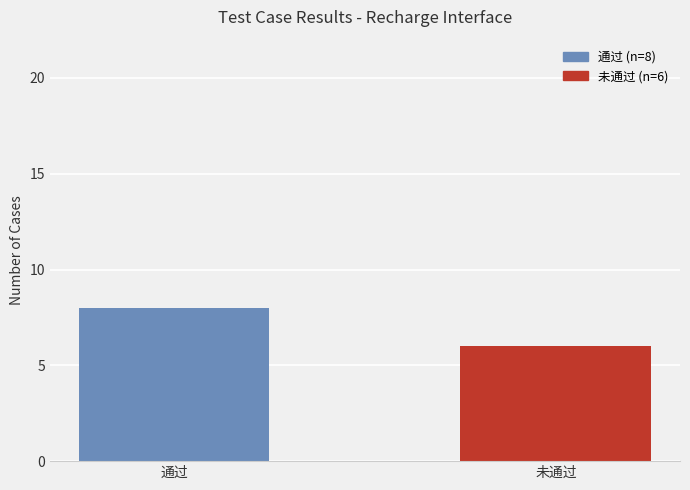

What is the value of the 2nd bar from the left?

6